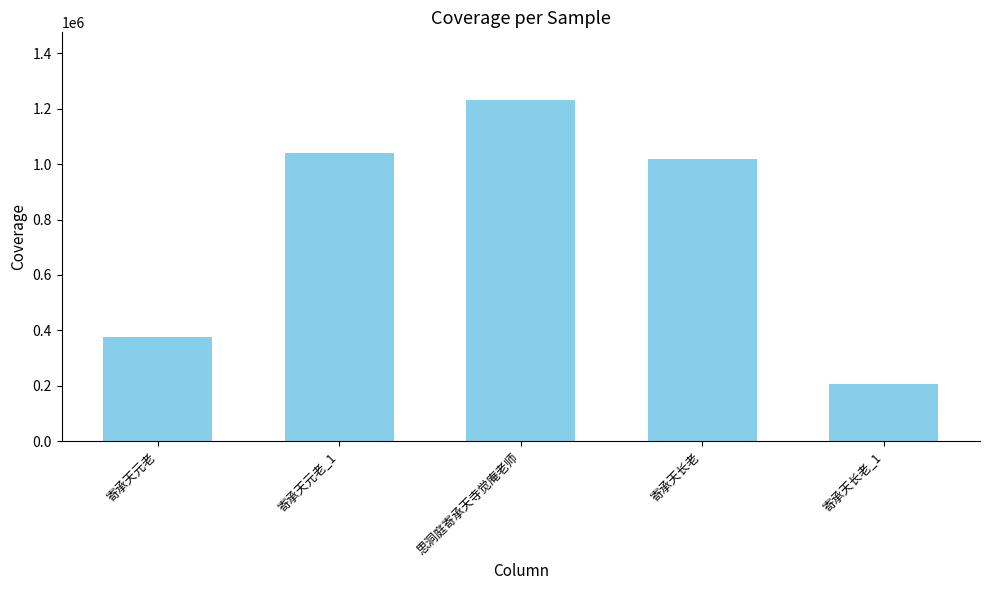

Rank the categories by value from lowest to highest.

寄承天长老_1, 寄承天元老, 寄承天长老, 寄承天元老_1, 思洞庭寄承天寺觉庵老师